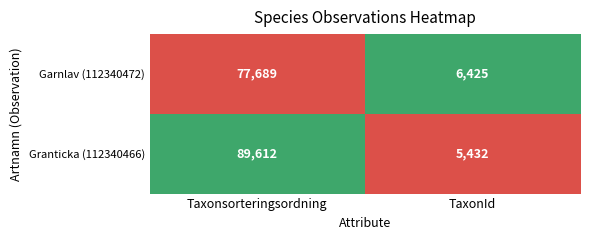

How many data points in Granticka (112340466) are less than 89612?

1